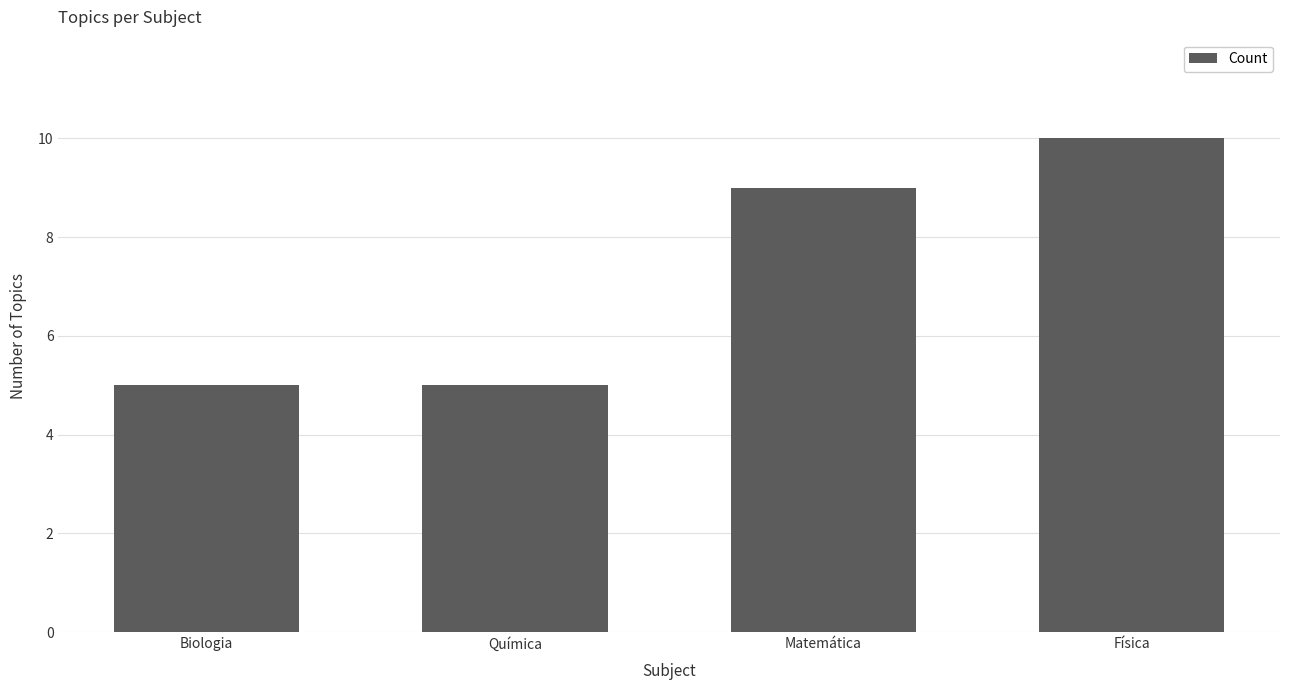

Is it true that the value at Biologia is 3?

False